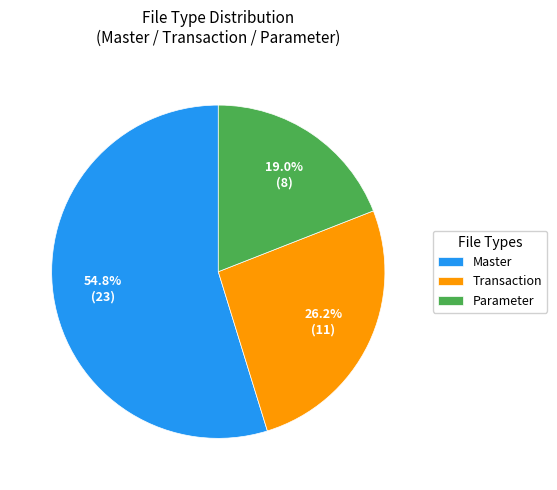

Rank the categories by value from highest to lowest.

Master, Transaction, Parameter